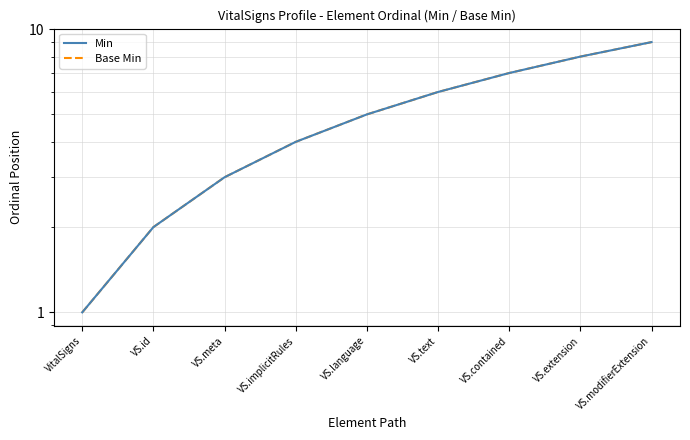

Is the value of Min at VS.id greater than the value of Base Min at VS.contained?

No